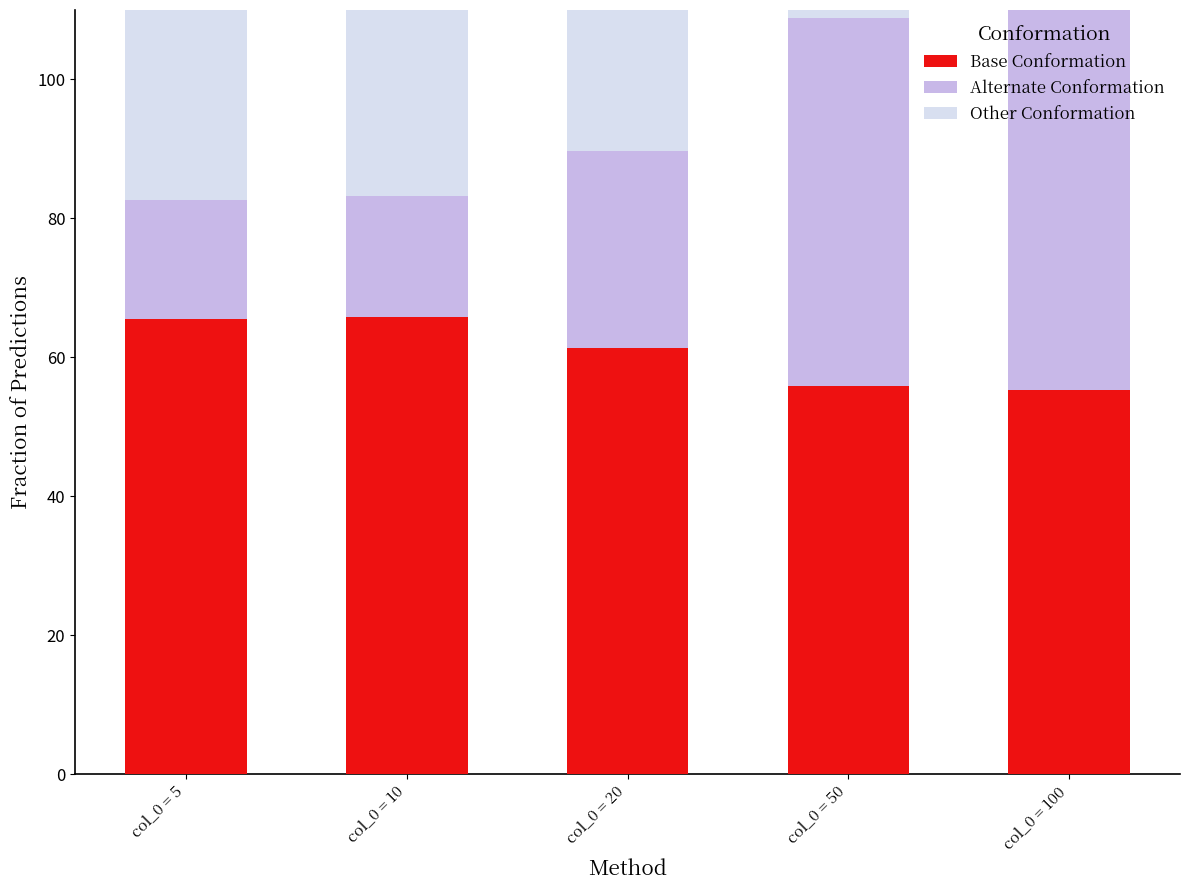

Reading right to left, what are all the values shown in this chart?

Base Conformation: 55.3	55.8	61.4	65.8	65.6
Alternate Conformation: 58.0	53.1	28.3	17.4	17.1
Other Conformation: 43.3	42.8	38.1	33.3	33.6